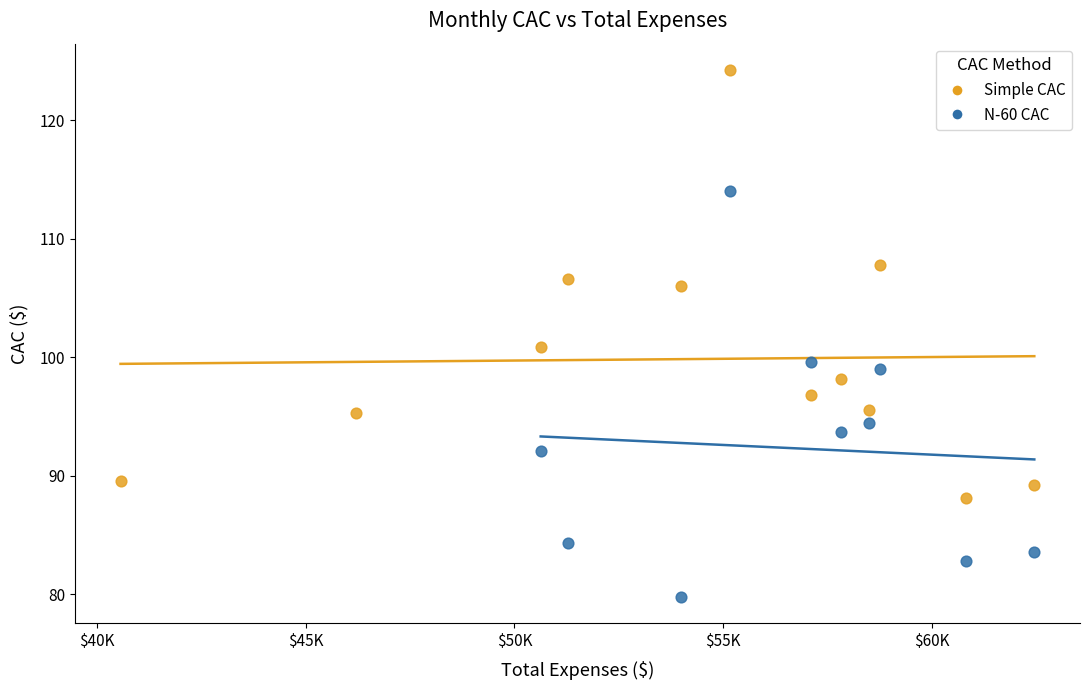

What are all the series names shown in the legend?

Simple CAC, N-60 CAC